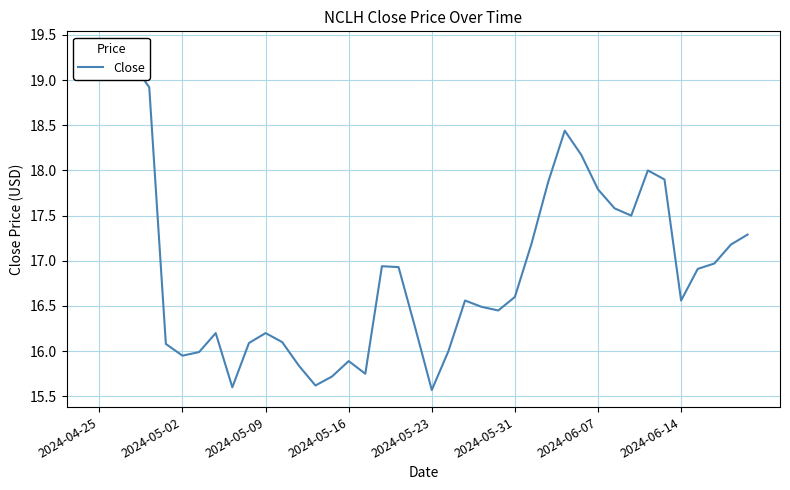

How many distinct data groups are displayed?

1